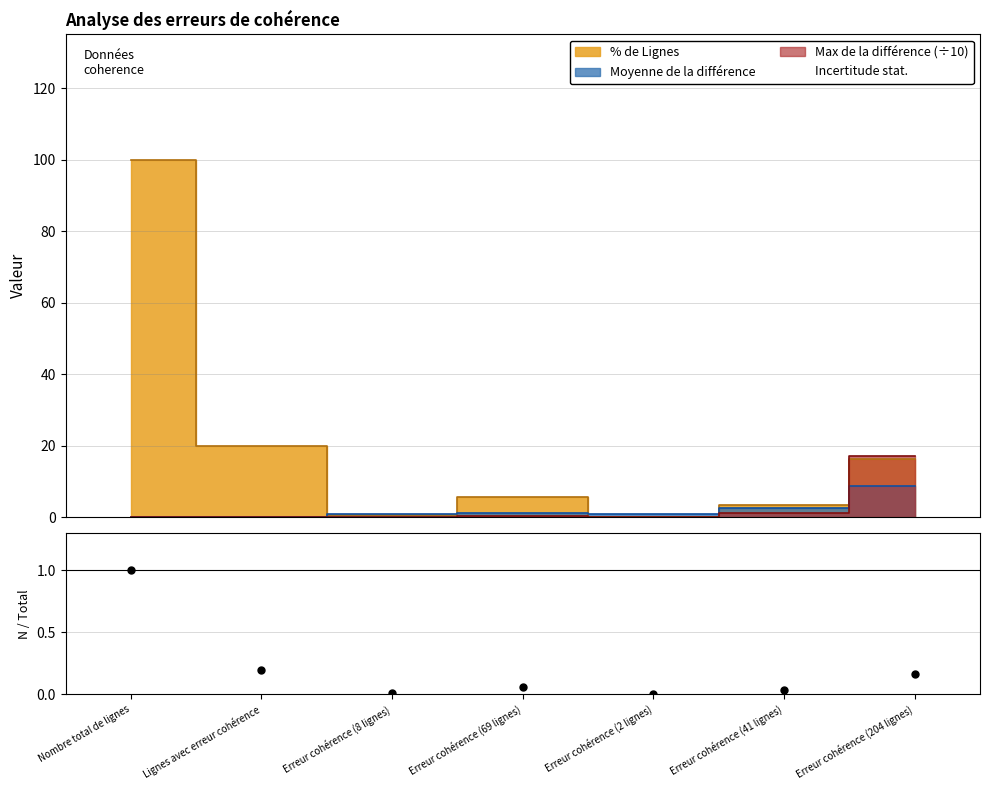

True or false: the data shows 0.1 at Erreur cohérence (204 lignes).

False